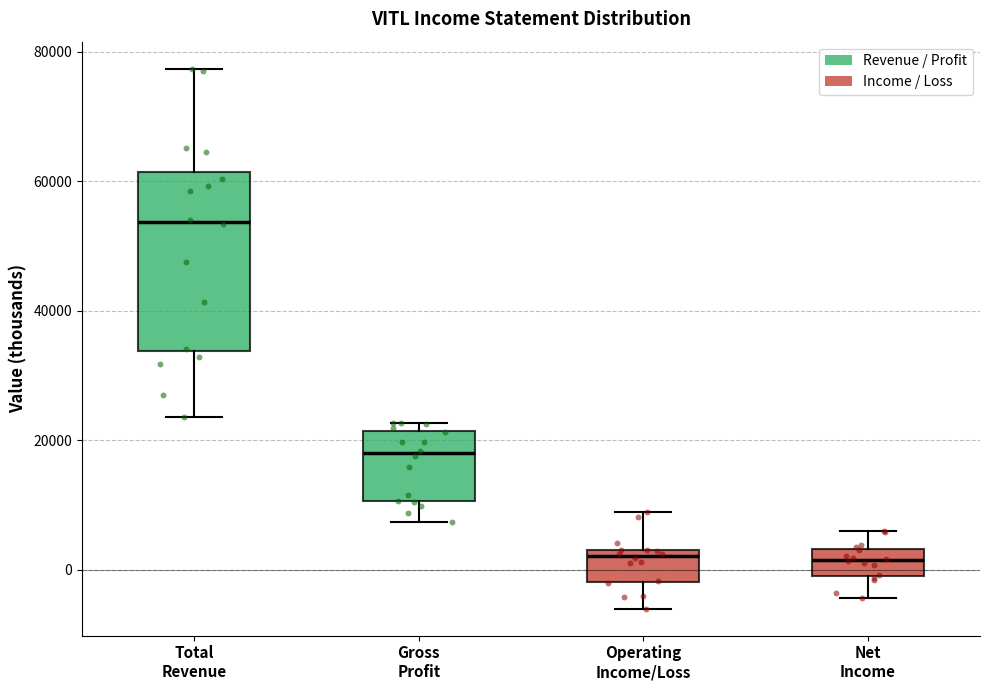

Reading left to right, transcribe this box plot: for each box, give where its median line is, the range the box spans, and where its two whiskers end, as read against the y-axis. The values are not printed on the chart, so give them approximately, as read against the axis.

Total Revenue: median 54000, box 34000 to 62000, whiskers 24000 to 78000
Gross Profit: median 18000, box 10000 to 22000, whiskers 8000 to 22000 (just above the box's upper edge)
Operating Income/Loss: median 2000, box -2000 to 4000, whiskers -6000 to 10000
Net Income: median 2000, box 0 to 4000, whiskers -4000 to 6000